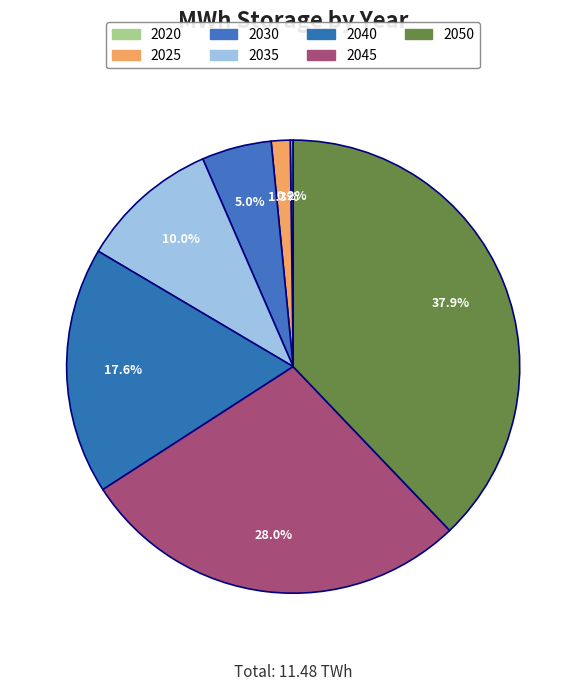

Does any single category account for the majority?

No